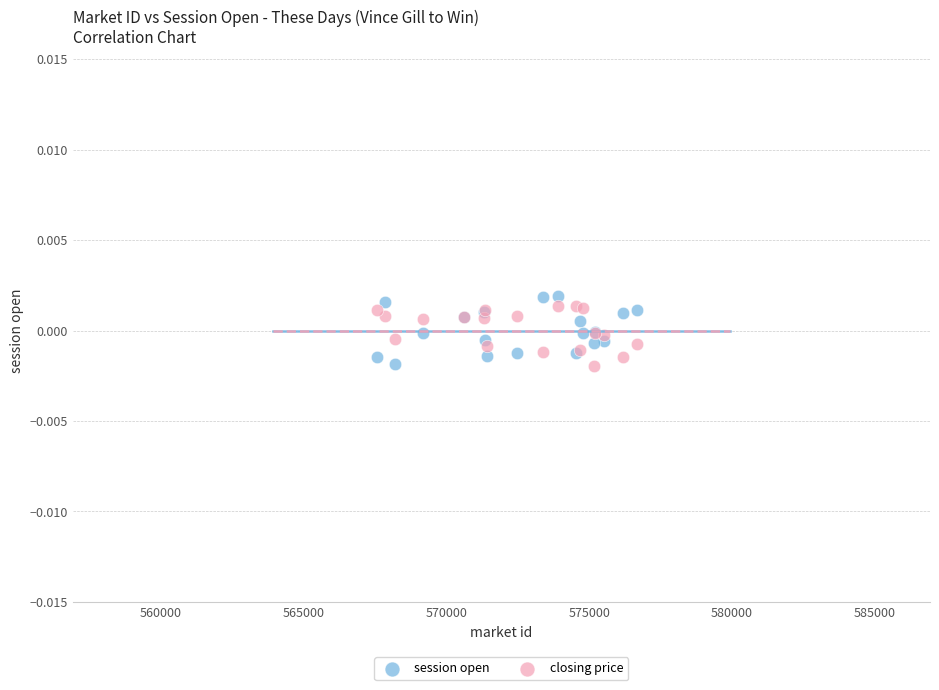

What is the X range (max minus min) for the scatter plot?

9118.1